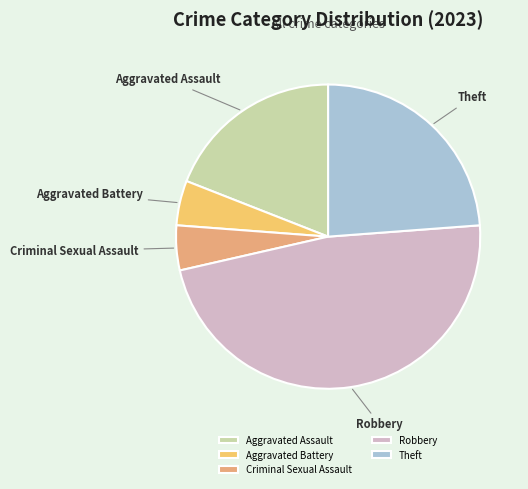

Which category has the biggest portion of the pie?

Robbery